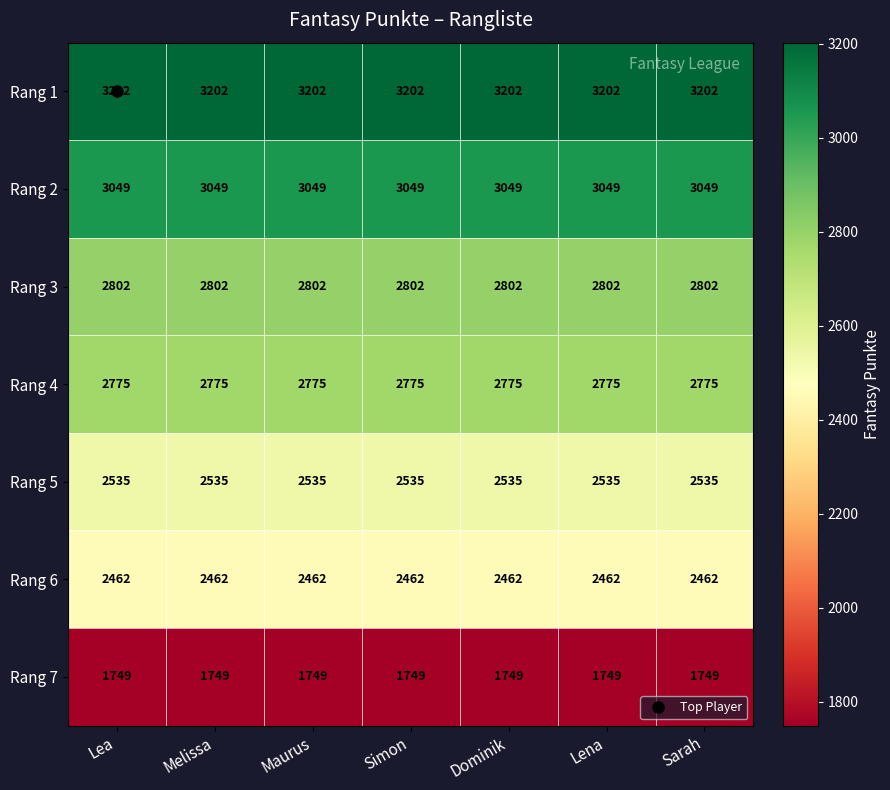

What is the sum of all Rang 4 values?

19425